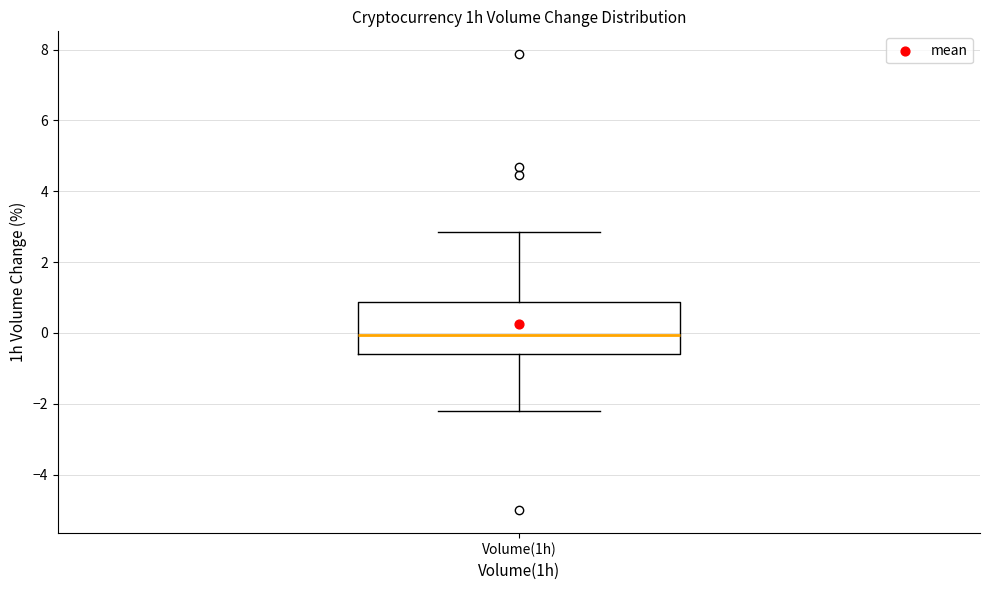

Where does the median line of the box for Volume(1h) sit on the y-axis? The values are not printed on the chart, so give them approximately, as read against the axis.

0.0